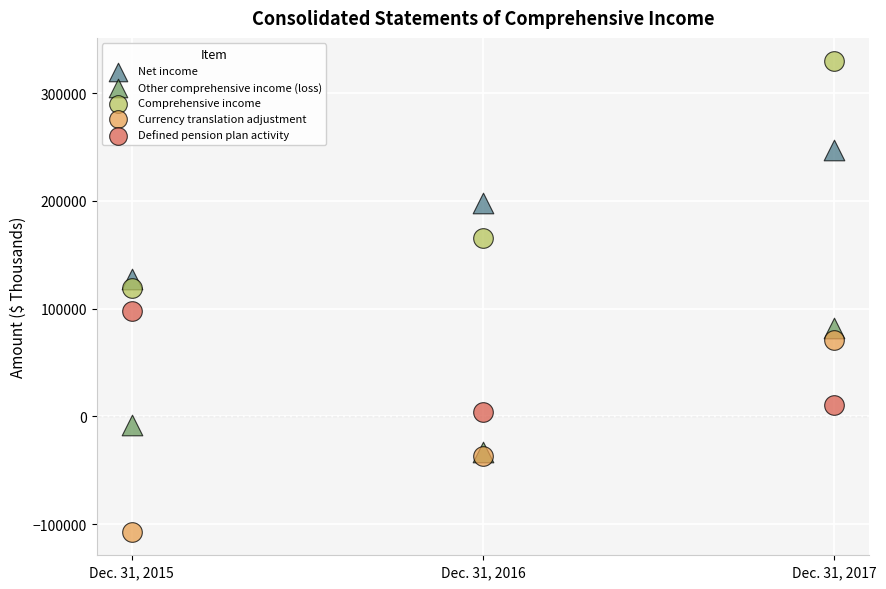

Which series has the largest Y range (max minus min)?

Comprehensive income